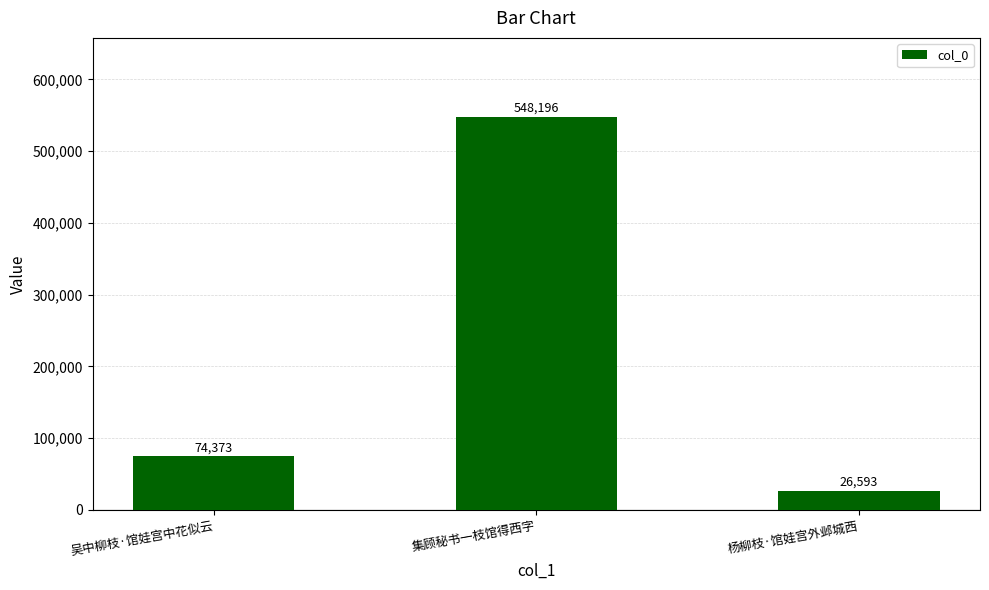

List the labels in order of value, smallest first.

杨柳枝·馆娃宫外邺城西, 吴中柳枝·馆娃宫中花似云, 集顾秘书一枝馆得西字